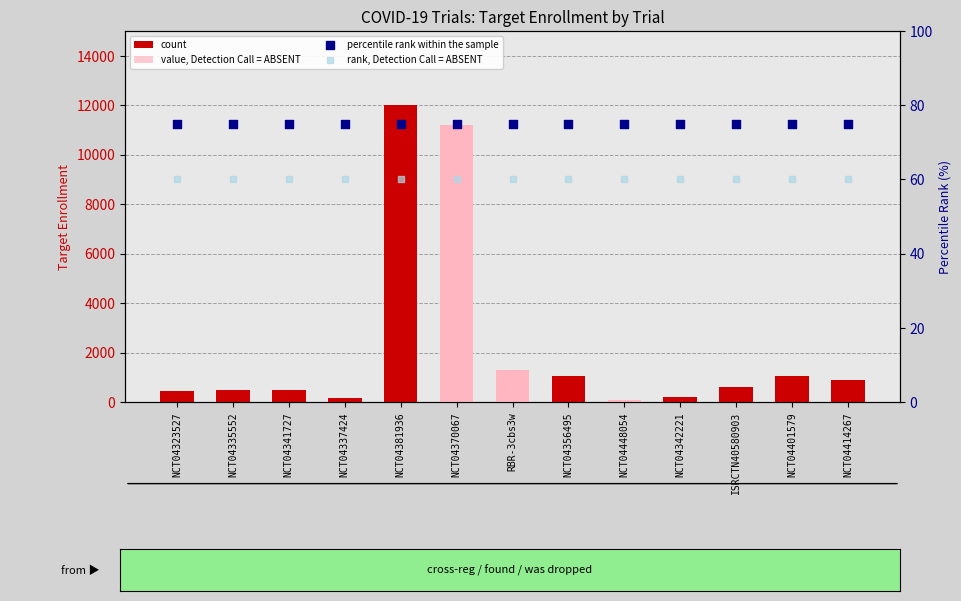

Which series has the largest total across all categories?

count